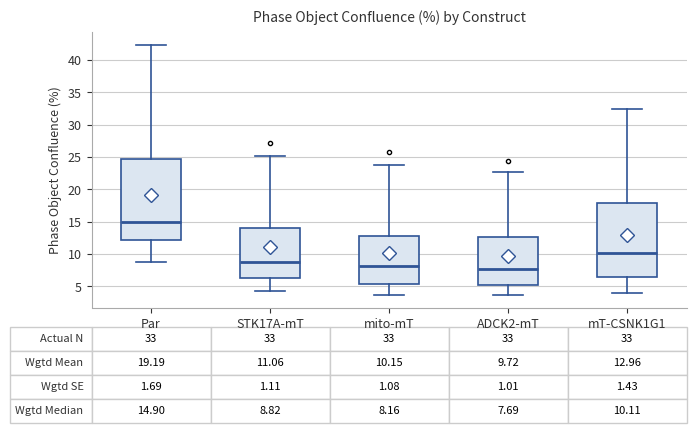

Comparing the boxes themselves (not the whiskers), which one is the tallest?

Par